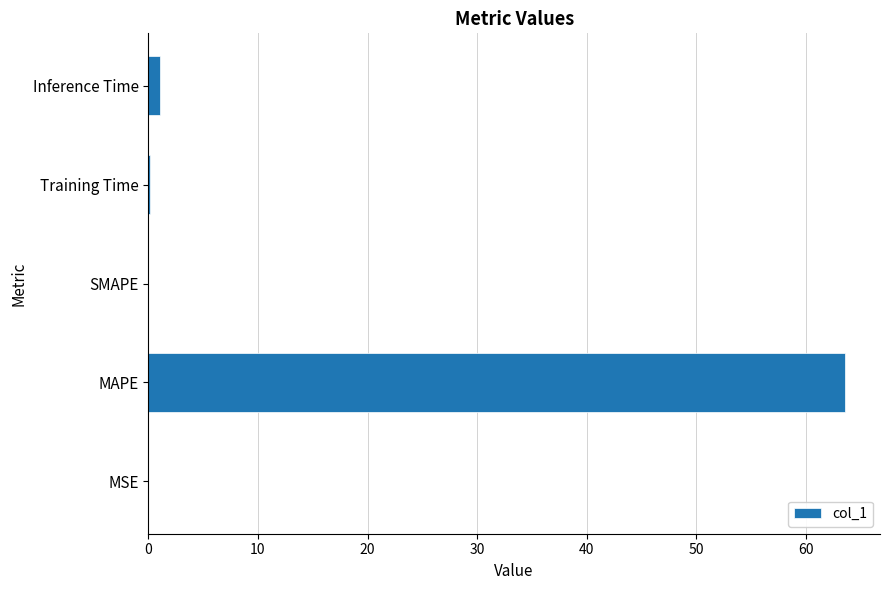

True or false: the data shows 0.0 at MSE.

True